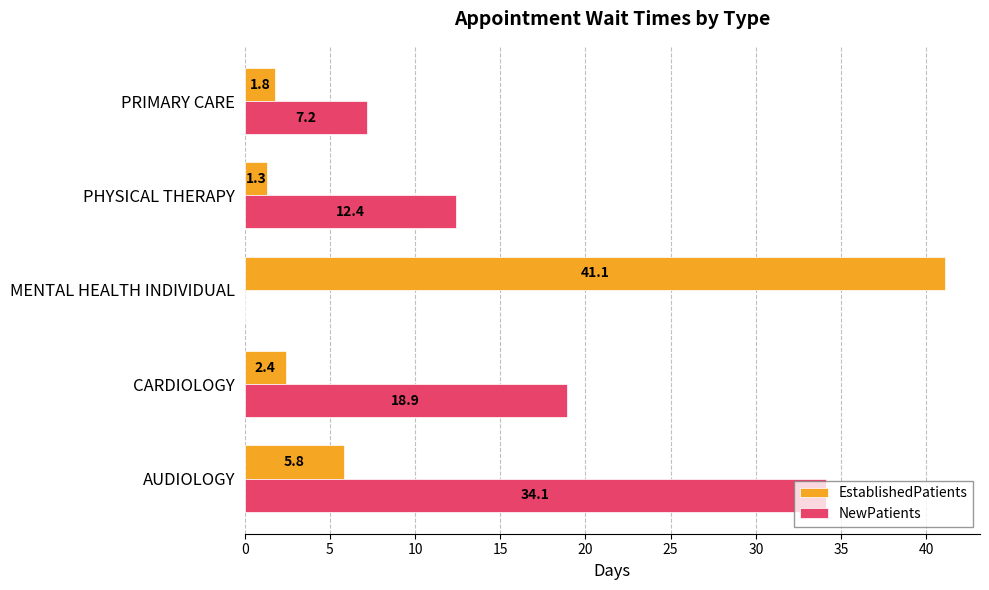

At which category is the sum across all series the highest?

MENTAL HEALTH INDIVIDUAL